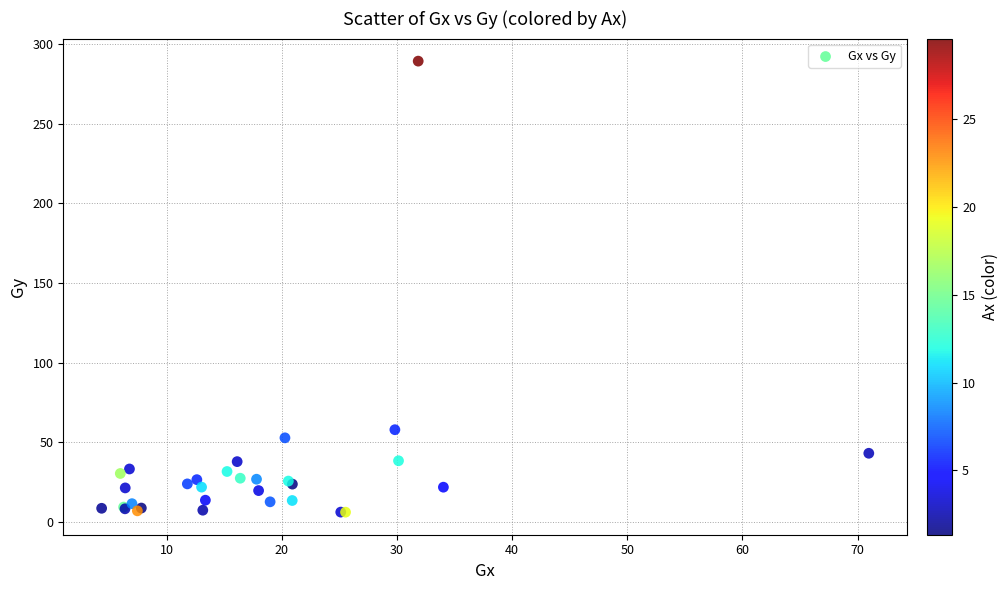

What Y value in the scatter plot is closest to 147?

58.0